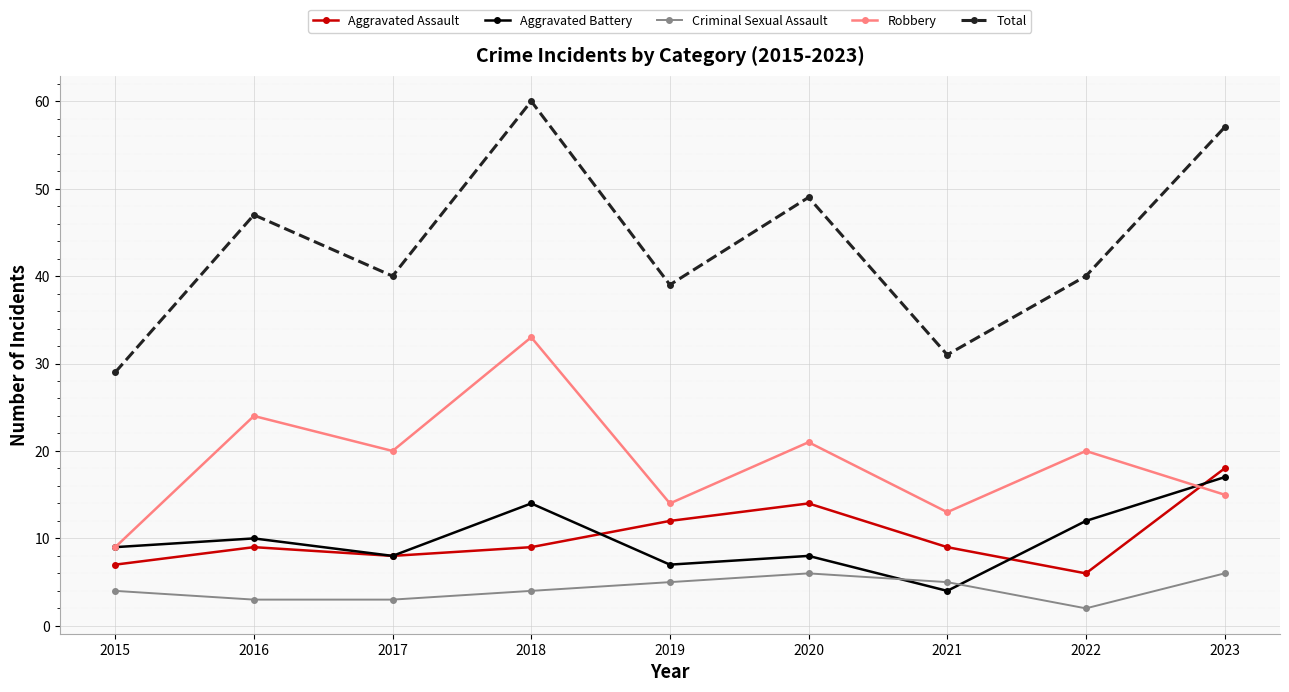

What is the difference between the Robbery values at 2022 and 2023?

5